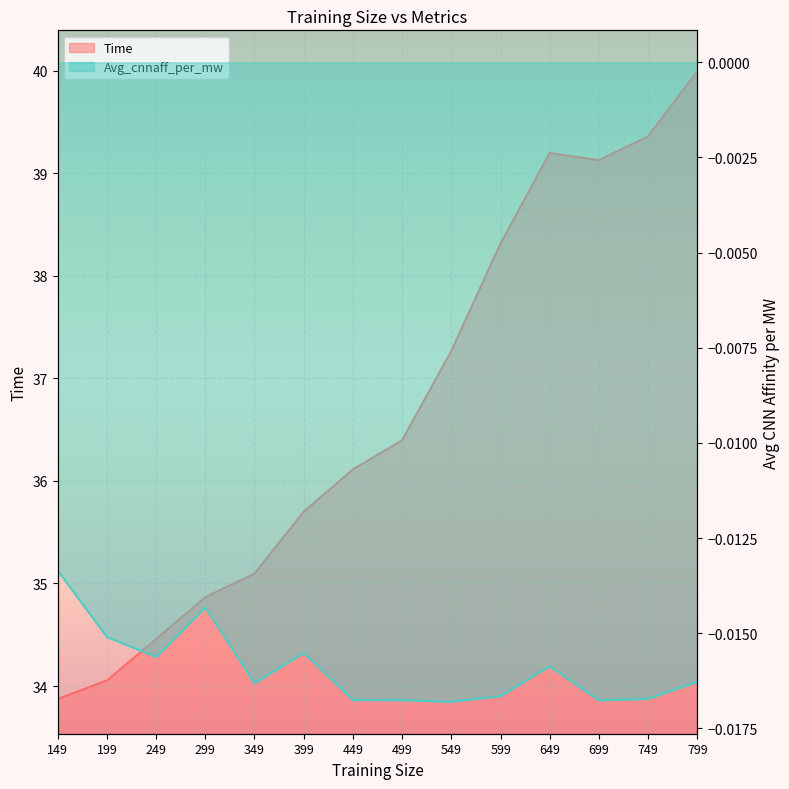

Count the number of categories in the chart.

14